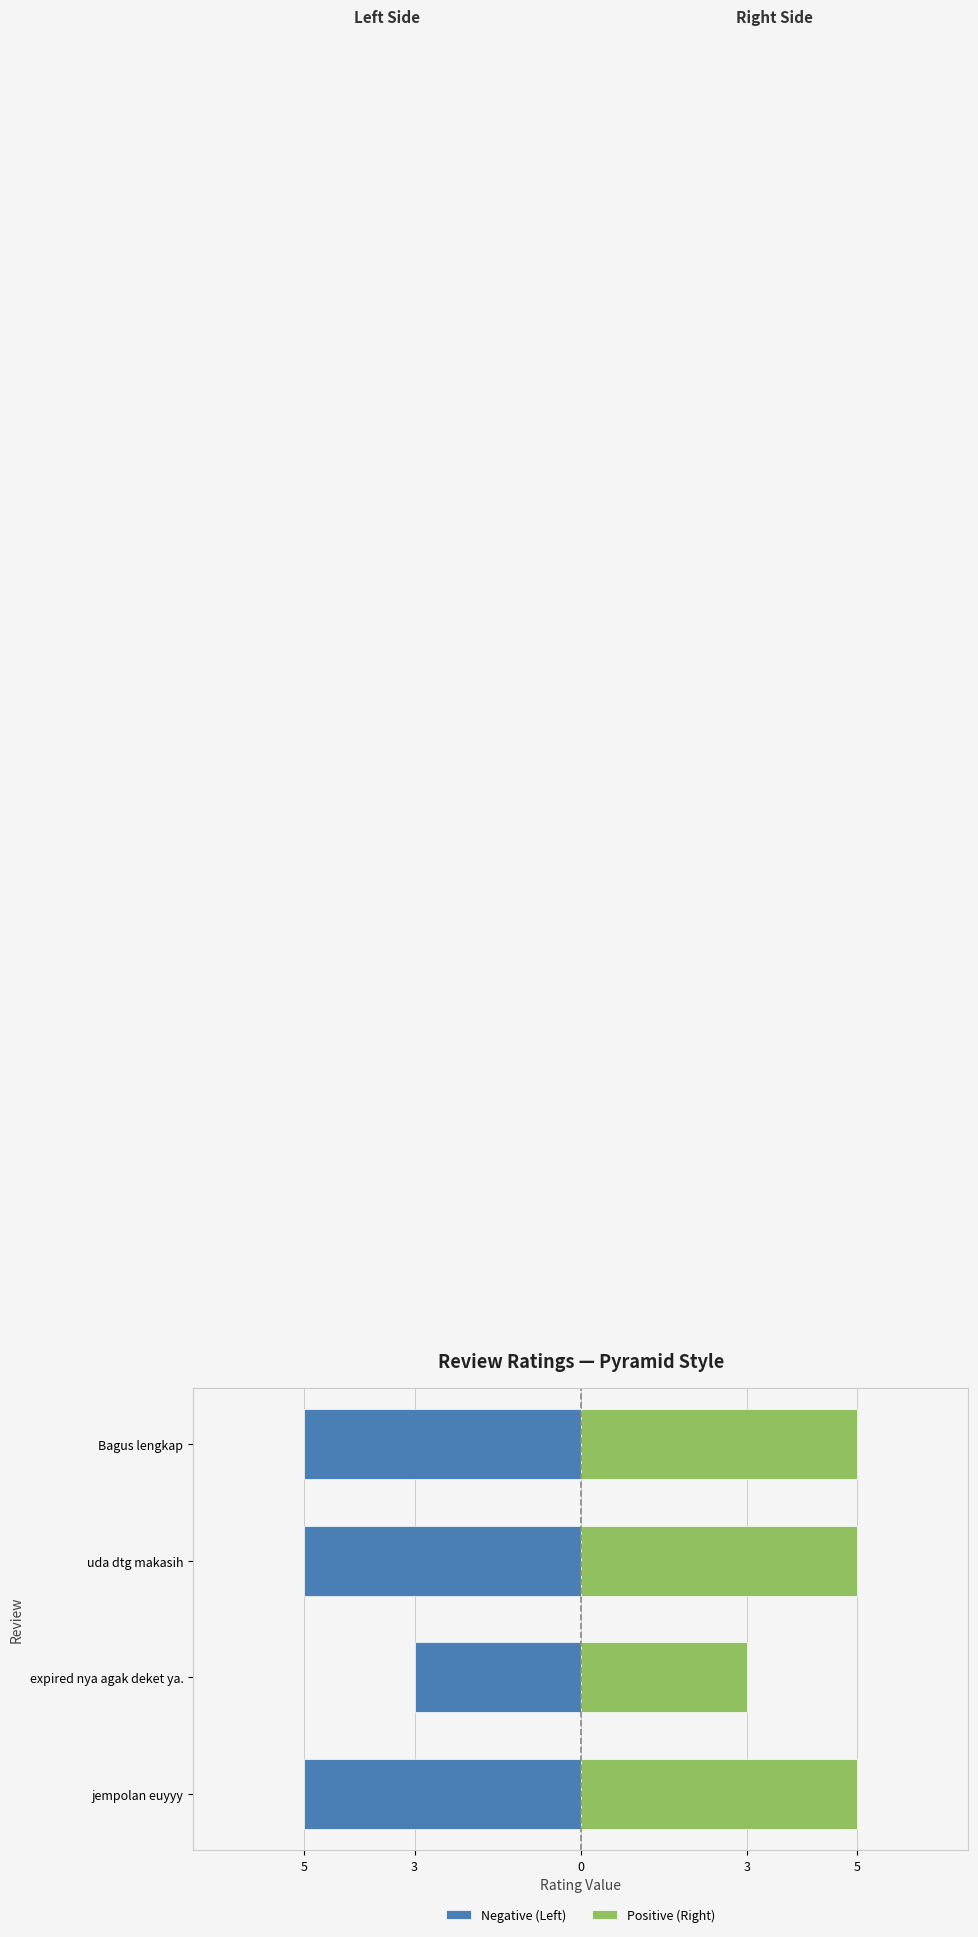

Rank the series at Bagus lengkap from lowest to highest value.

Negative (Left), Positive (Right)